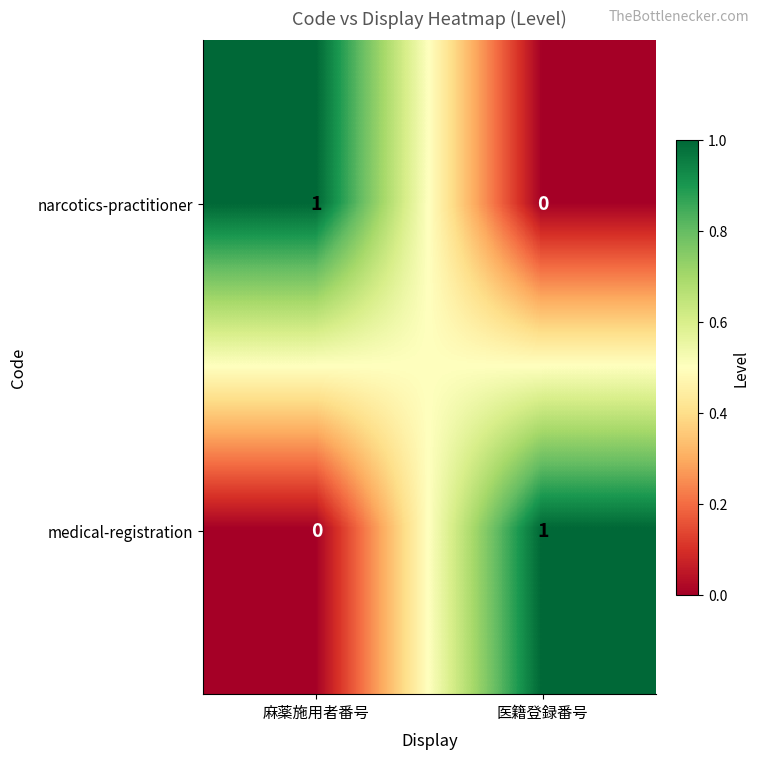

List the labels in order of medical-registration value, largest first.

医籍登録番号, 麻薬施用者番号